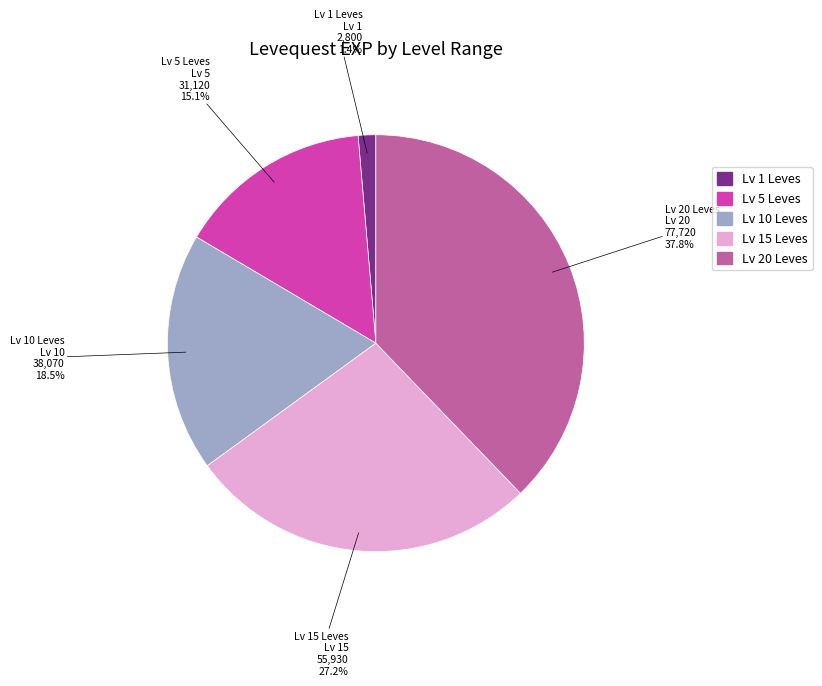

To the nearest percent, what is the average slice percentage?

20%